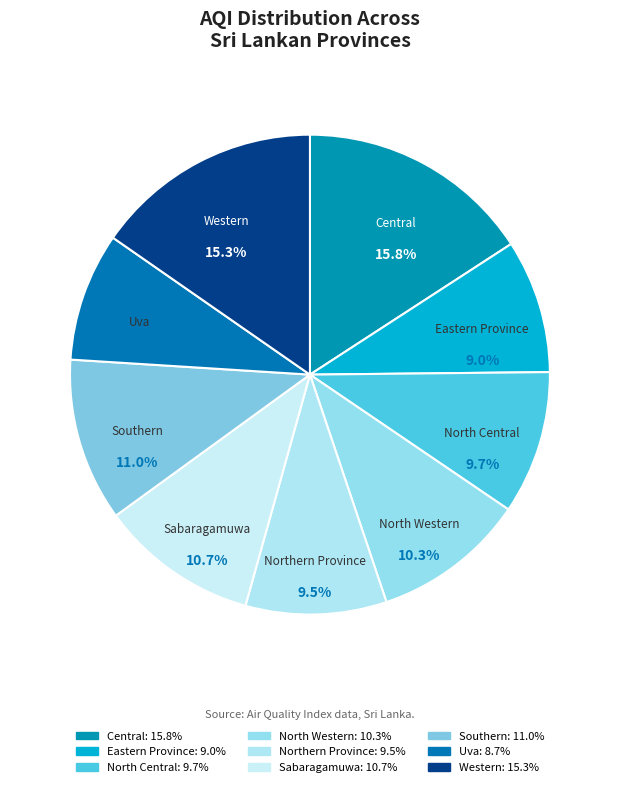

Between North Central and Sabaragamuwa, which is larger?

Sabaragamuwa